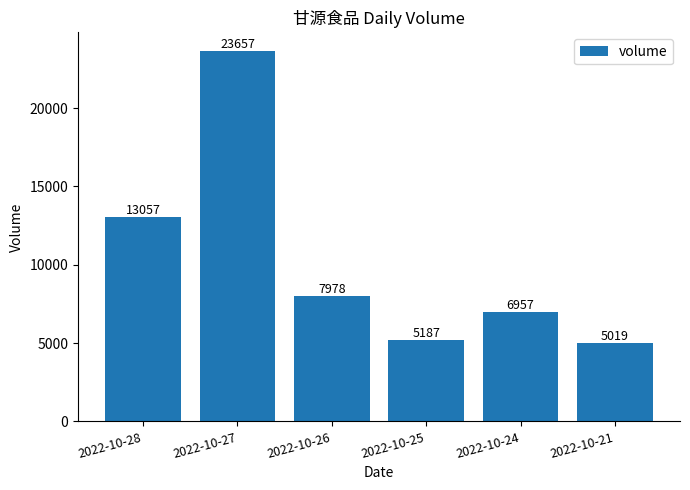

Where does the data first go above 7978?

2022-10-28